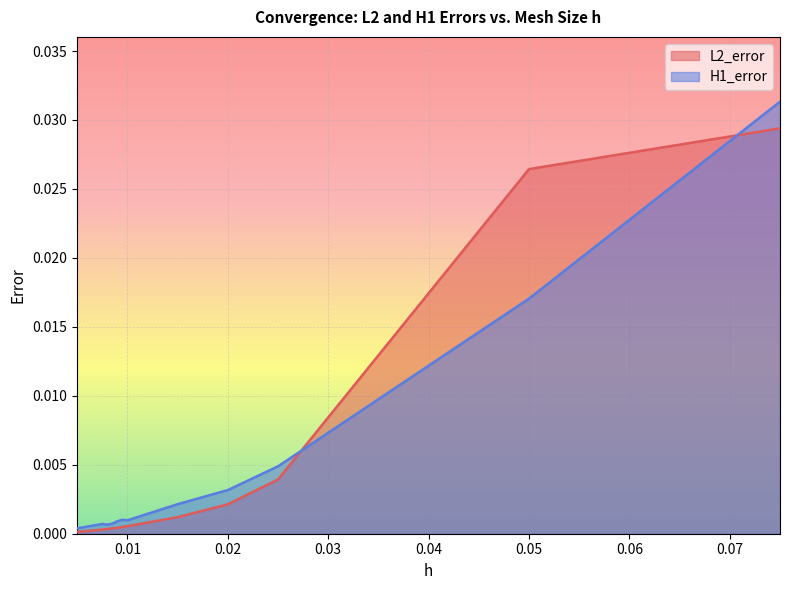

What are all the series names shown in the legend?

L2_error, H1_error